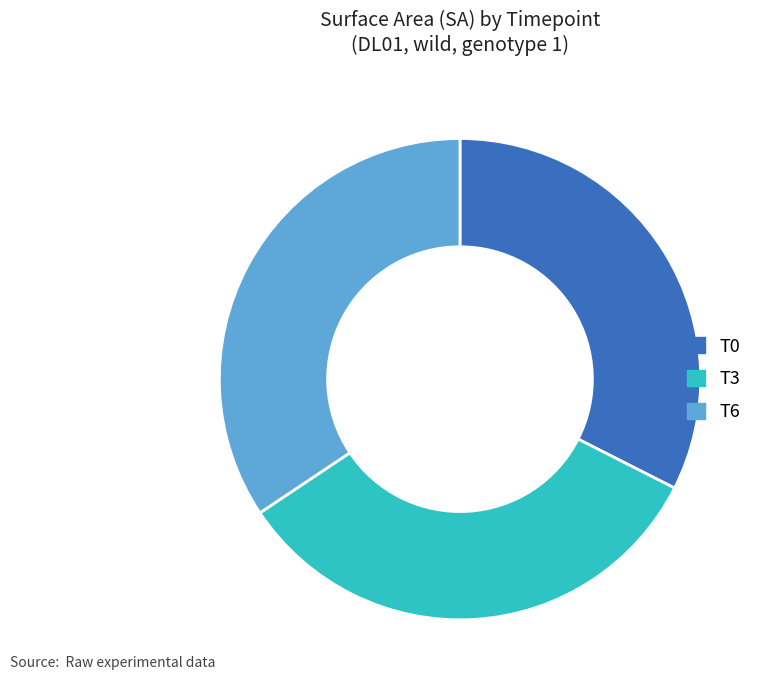

True or false: T0 accounts for 32% of the total.

True